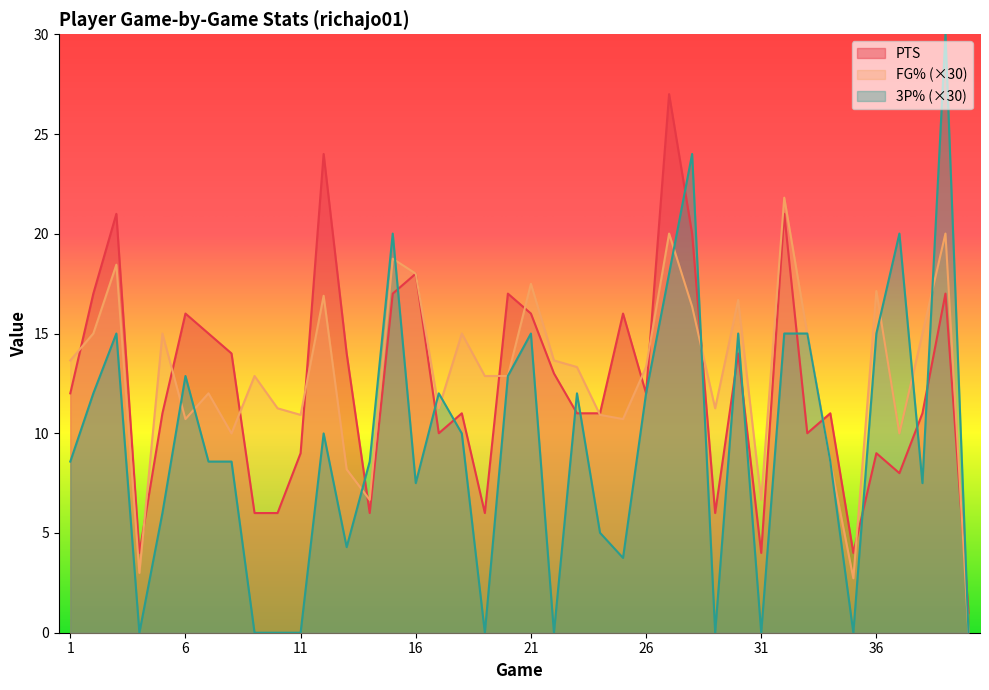

Where does the FG% series first go above 13?

1